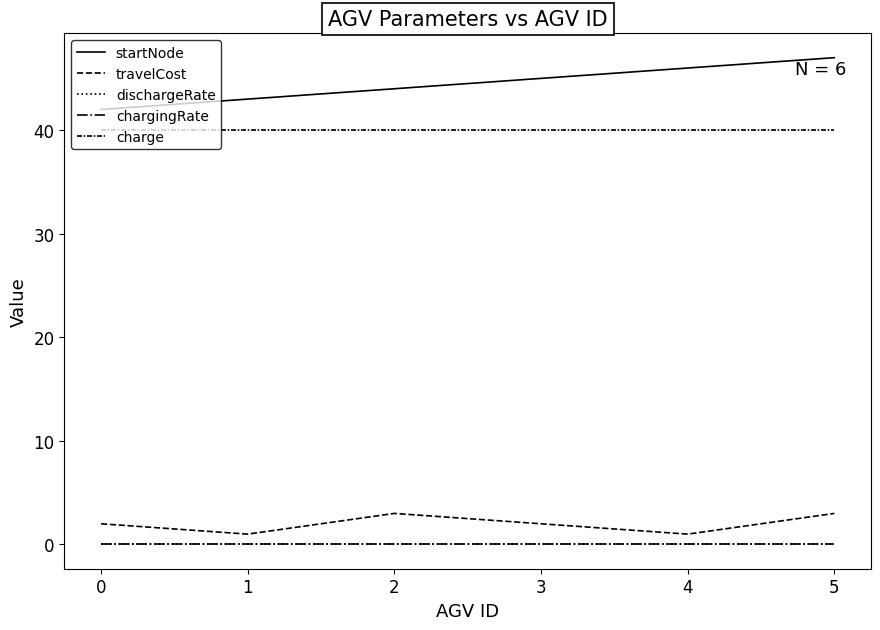

At which category does travelCost reach its first local peak?

2